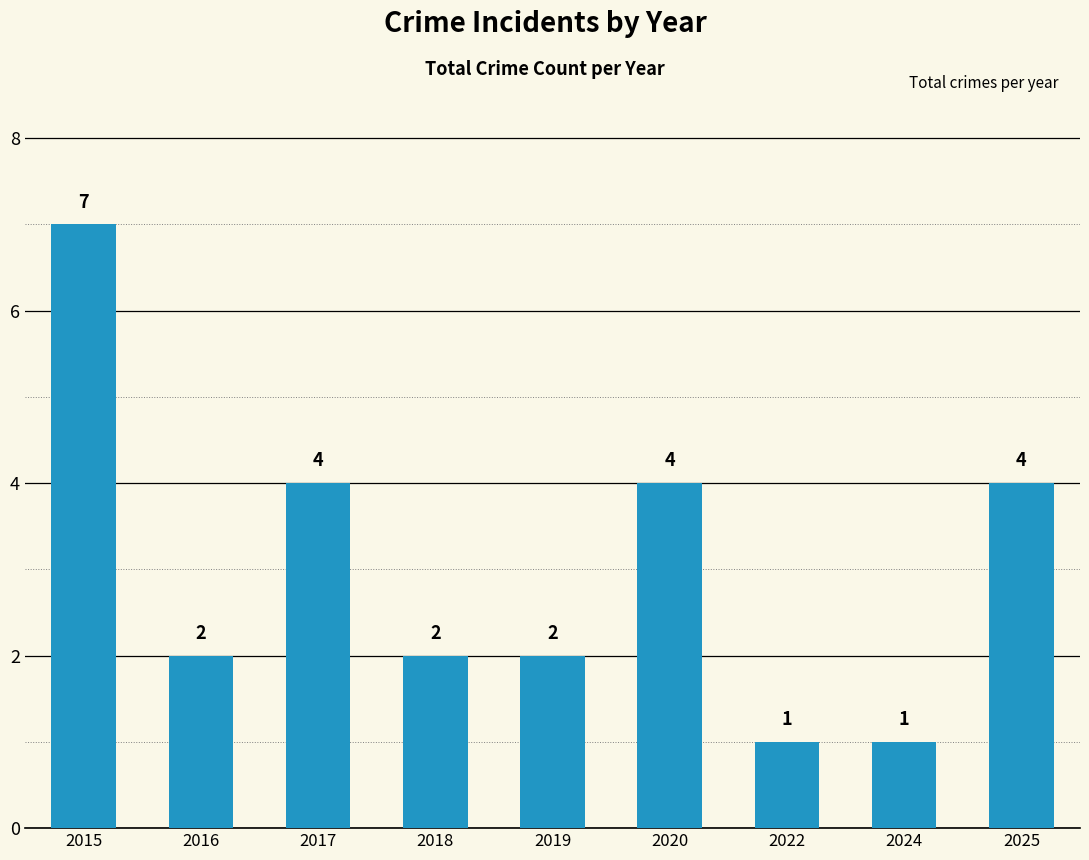

Reading left to right, what are all the values shown in this chart?

2015=7	2016=2	2017=4	2018=2	2019=2	2020=4	2022=1	2024=1	2025=4